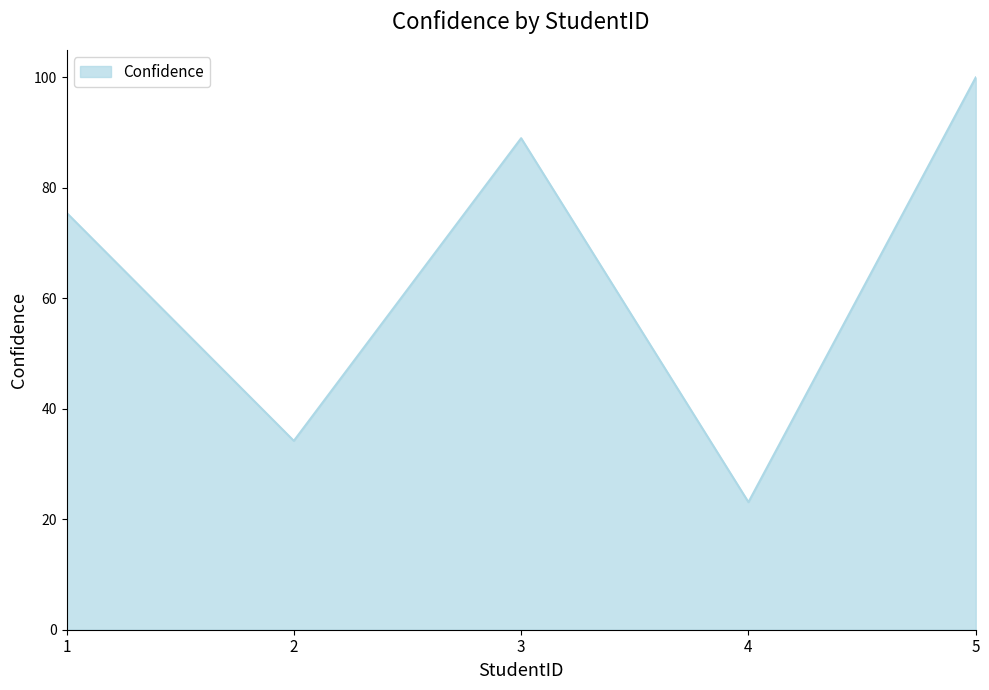

List the labels in order of value, smallest first.

4, 2, 1, 3, 5